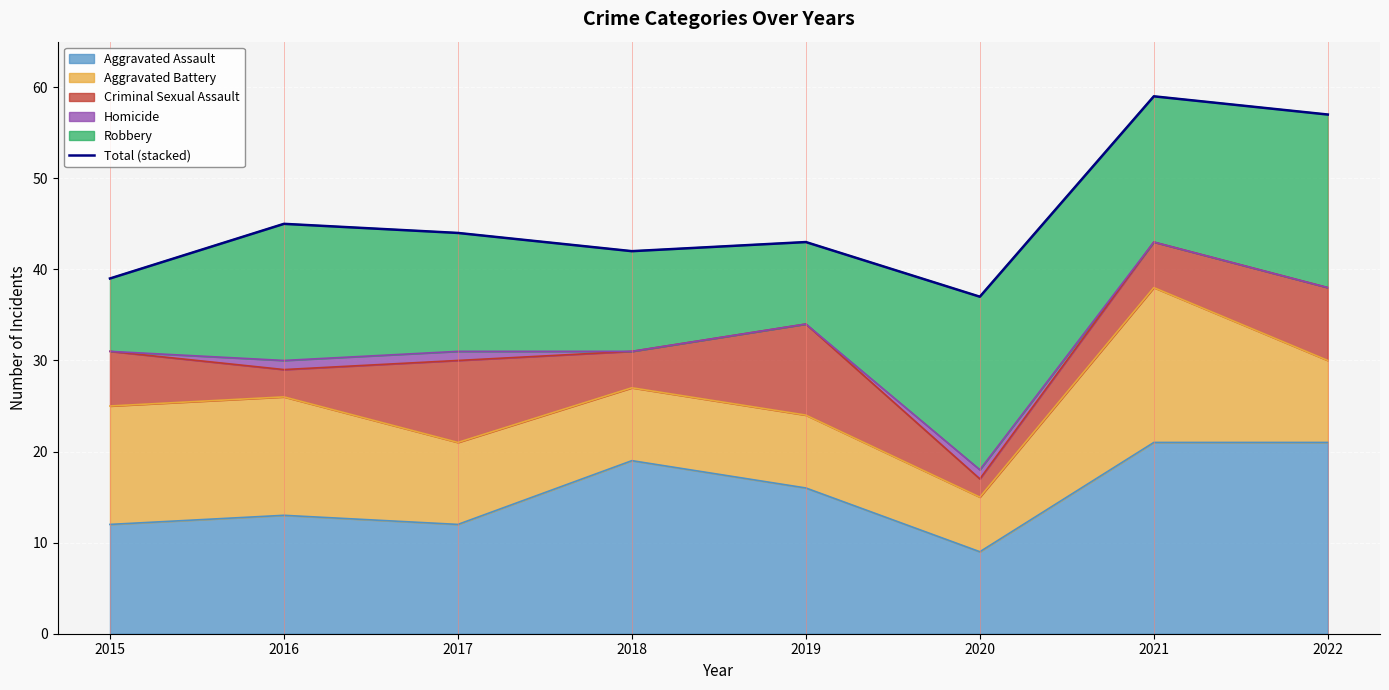

How many categories are shown in the chart?

8